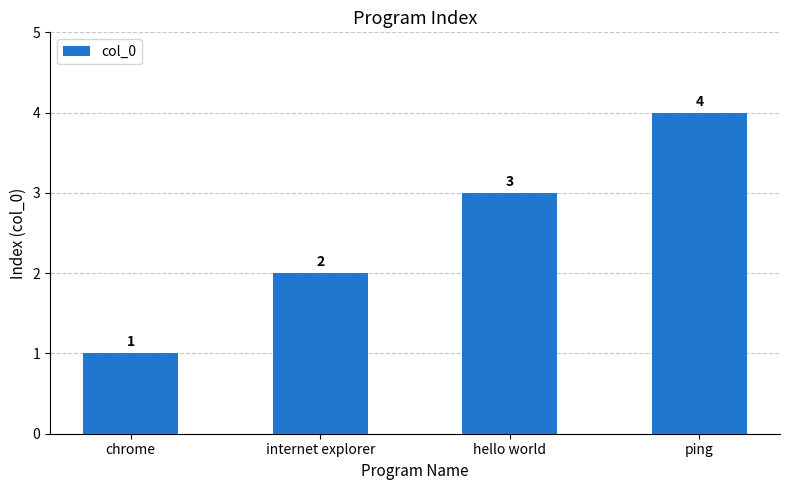

What is the change in value from hello world to ping?

+1